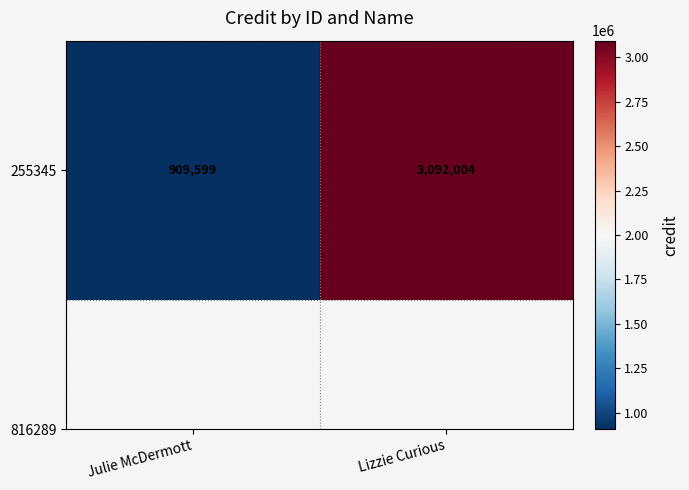

What is the sum of the values at Lizzie Curious and Julie McDermott?

4001603